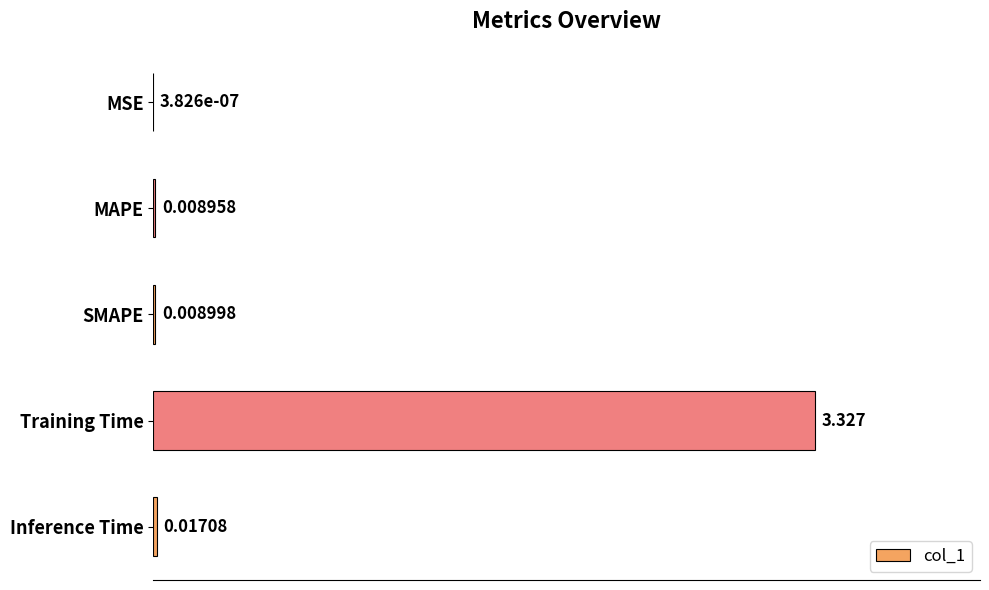

At which label is the value closest to 1?

Inference Time